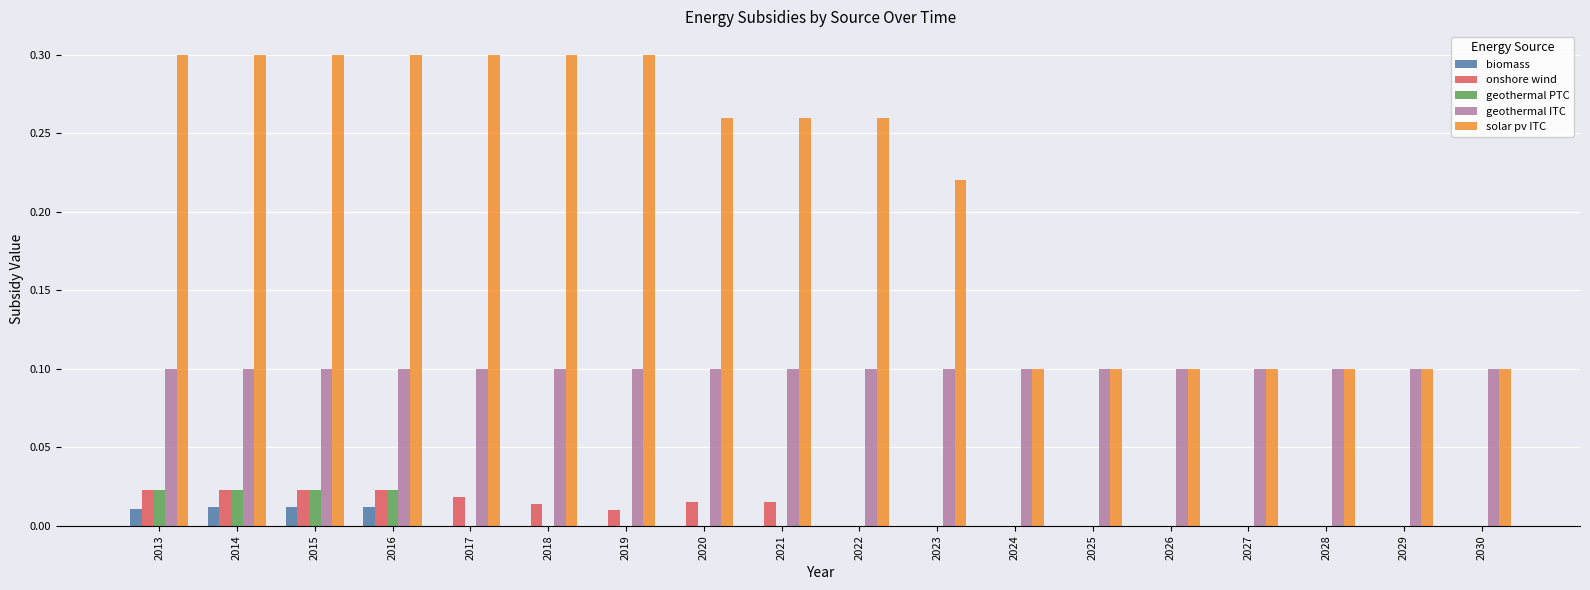

Is the value of solar pv ITC at 2027 greater than the value of onshore wind at 2026?

Yes